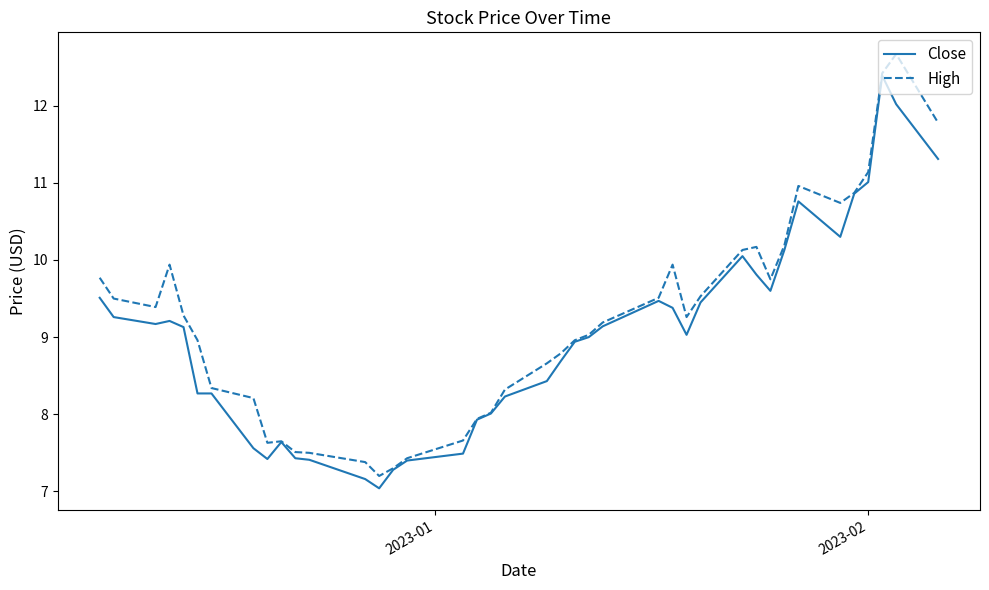

What is the difference between the maximum and second lowest values in the High series?

5.4